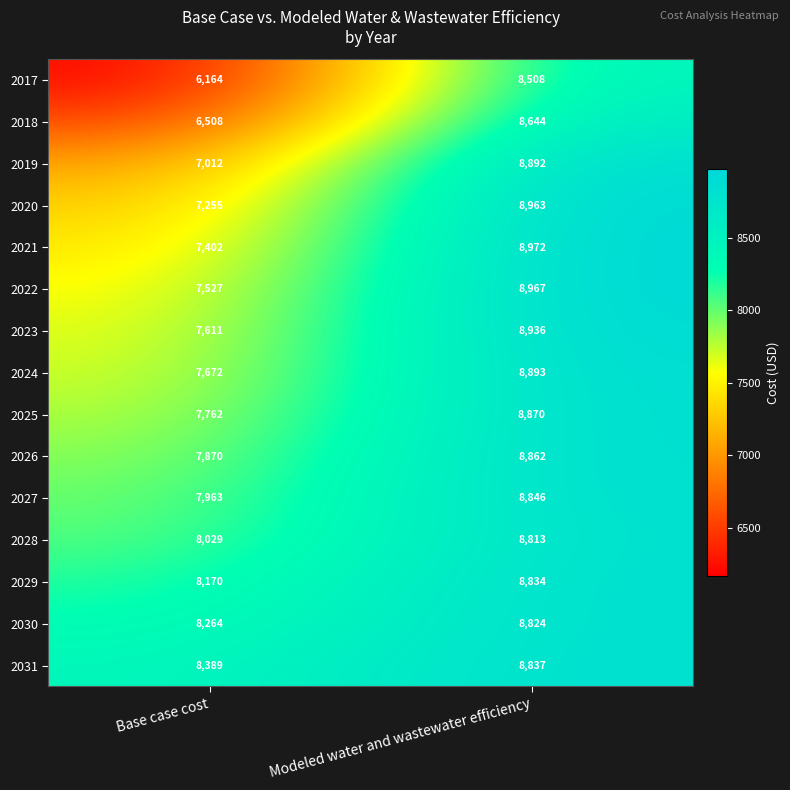

Between Base case cost and Modeled water and wastewater efficiency, which series saw the biggest shift?

2017